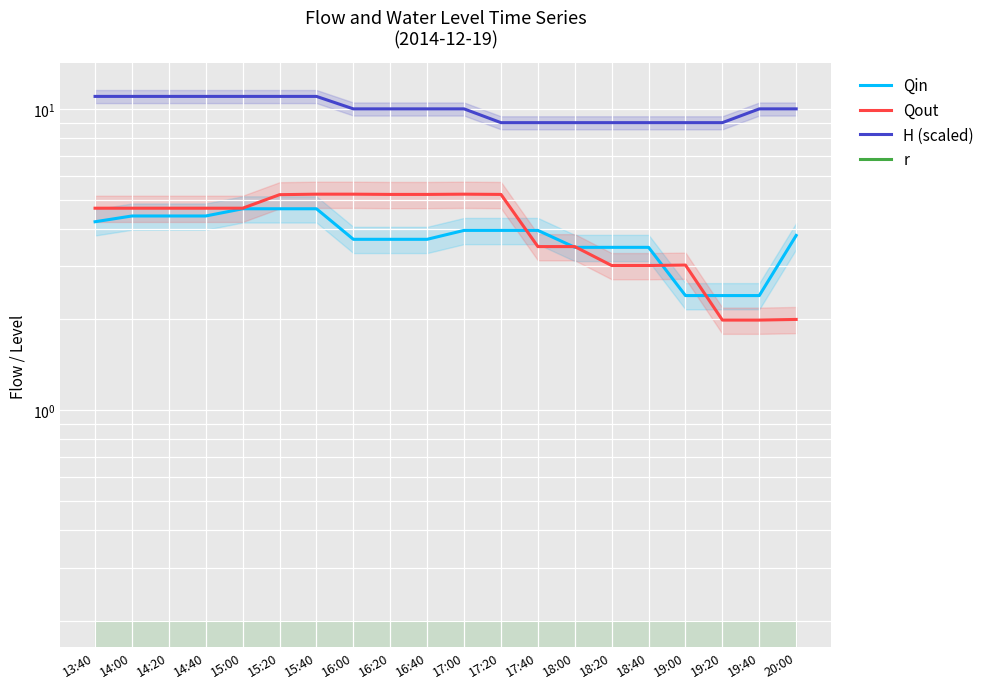

What is the label of the 5th point from the left?

15:00